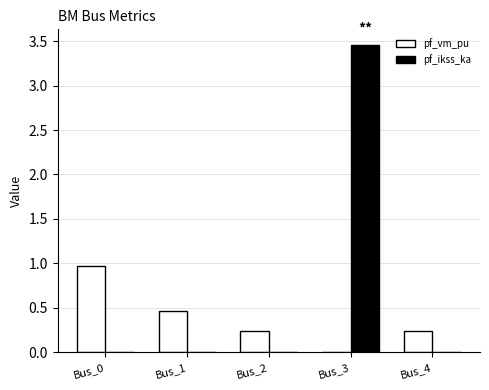

How many data points in pf_vm_pu are above 0?

4